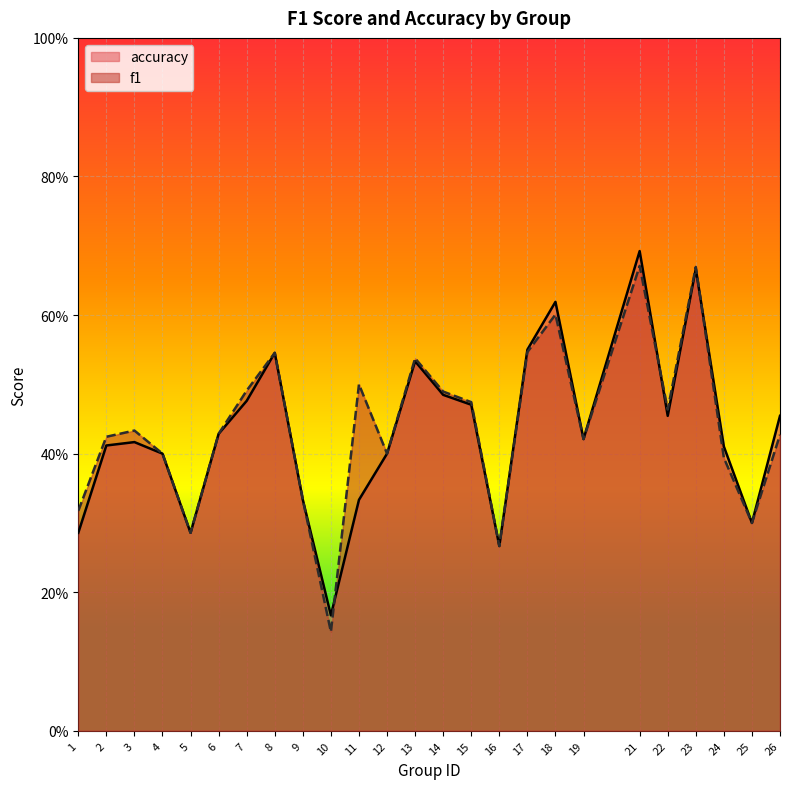

Is it true that f1 equals 0.4 at 24?

True